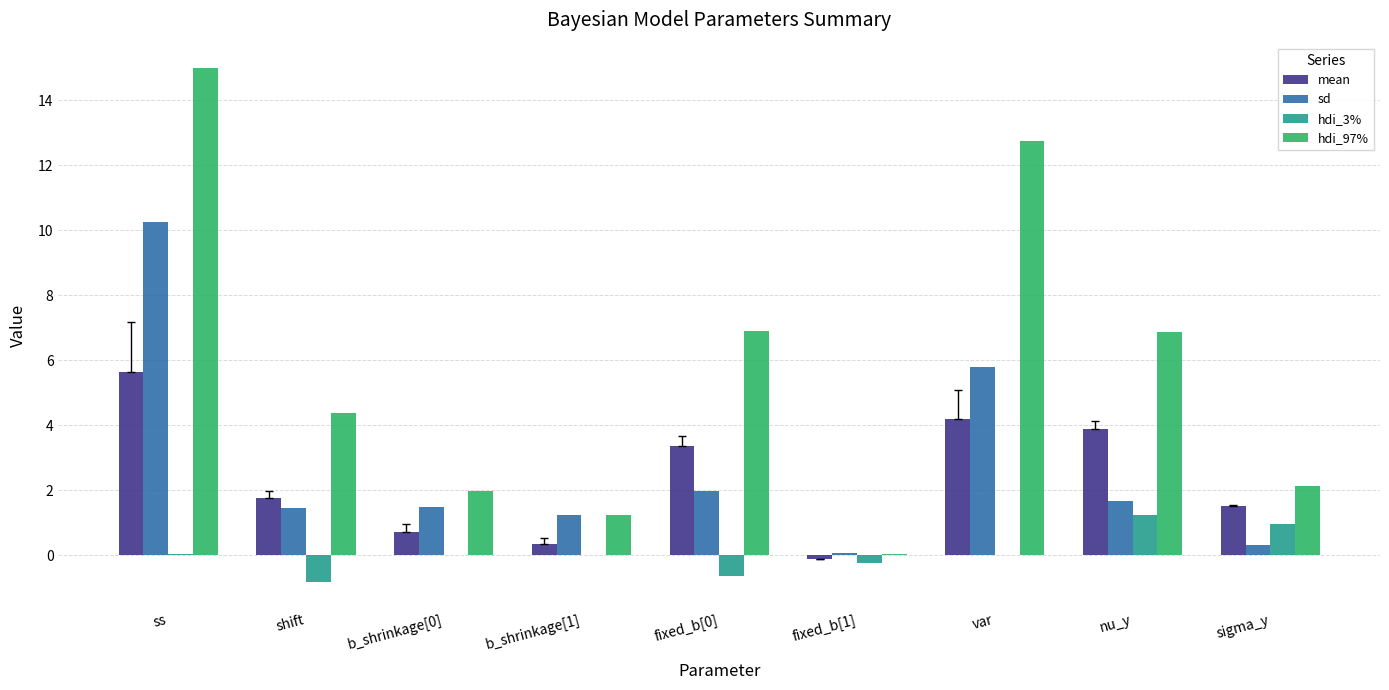

The mean series shows 0.4 at b_shrinkage[1]. True or false?

True